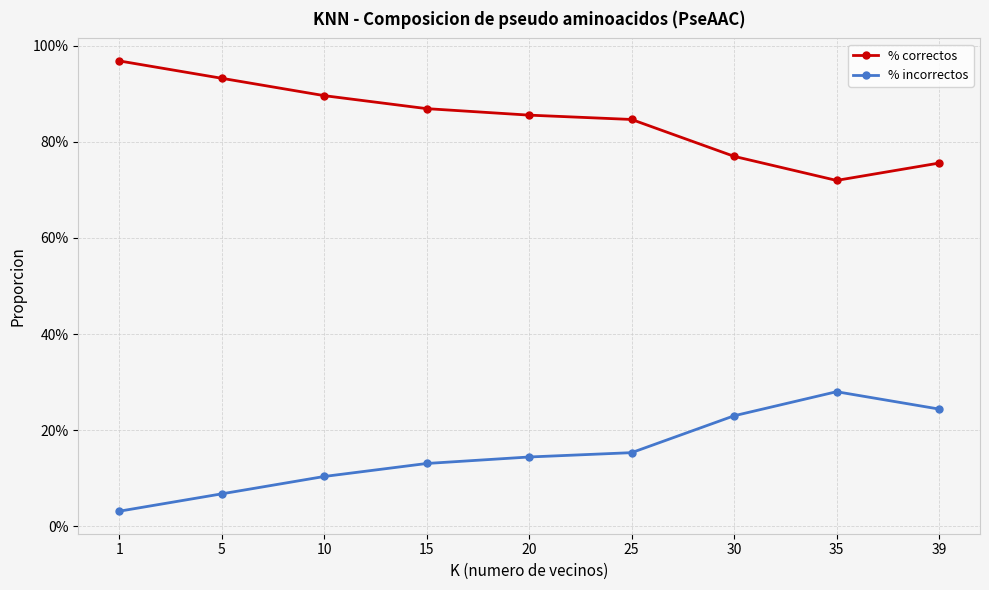

True or false: % correctos has a value of 1.3 at 5.

False